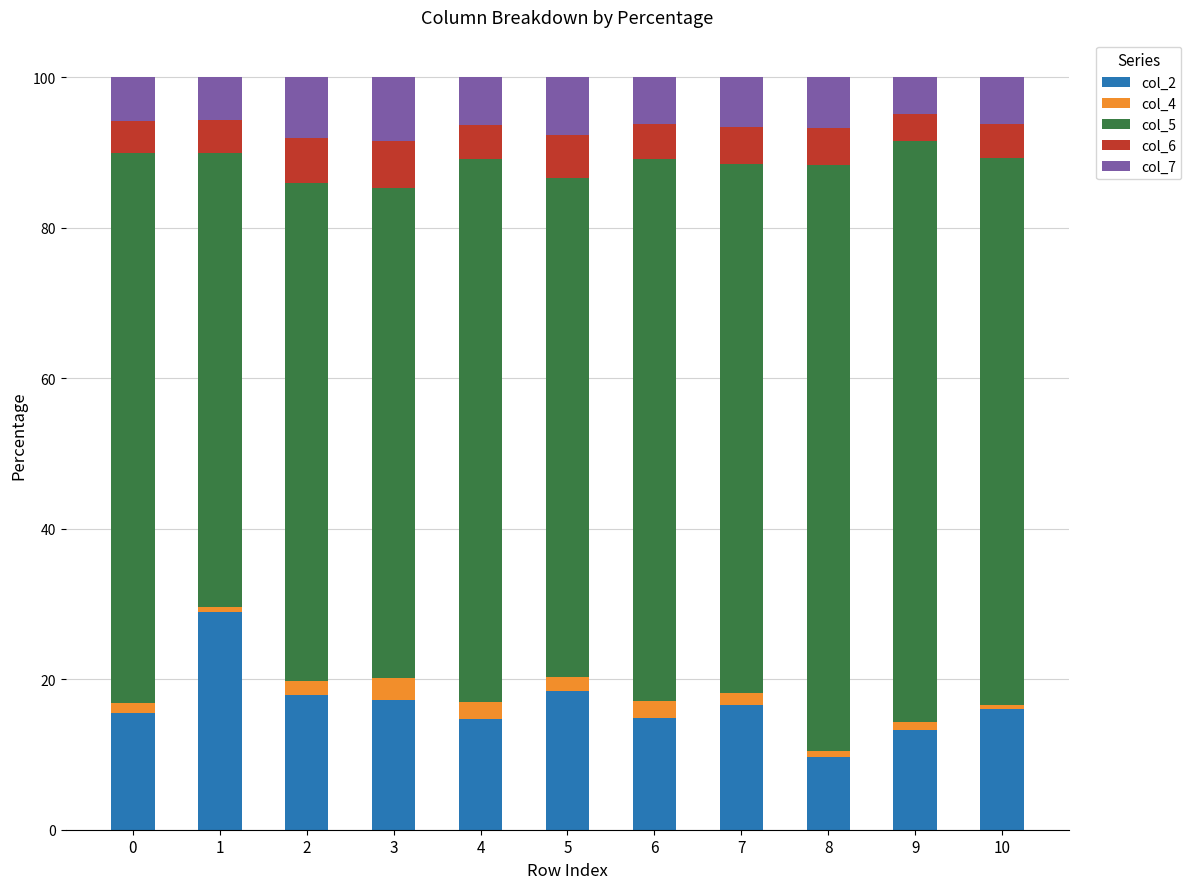

What is the total value across all series at 6?

100.0